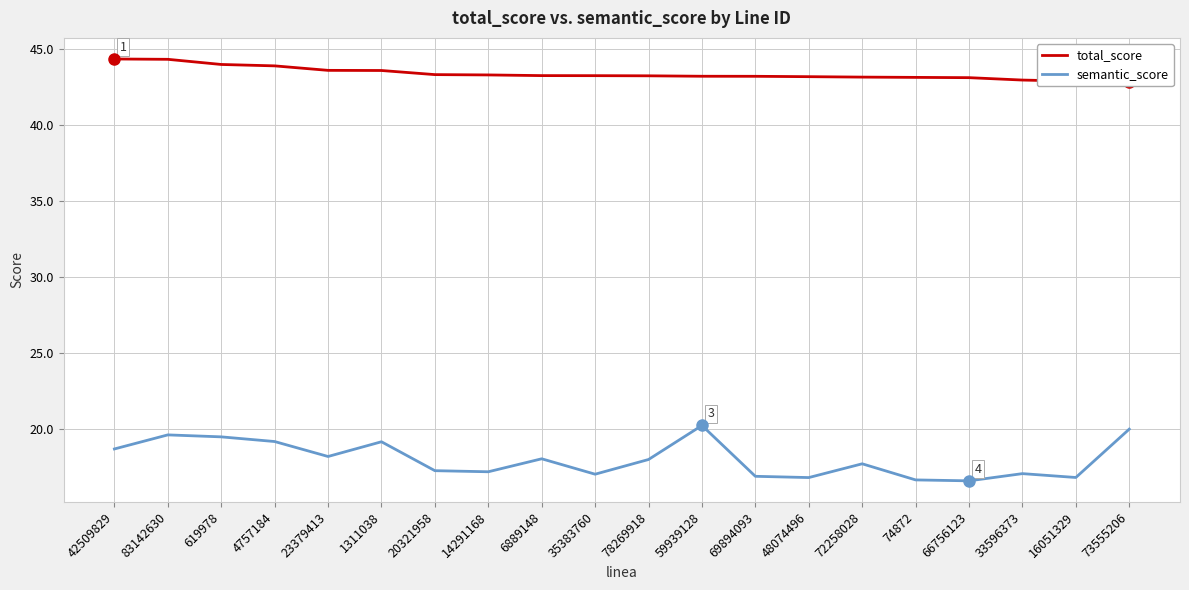

Between 83142630 and 73555206, which series saw the biggest shift?

total_score